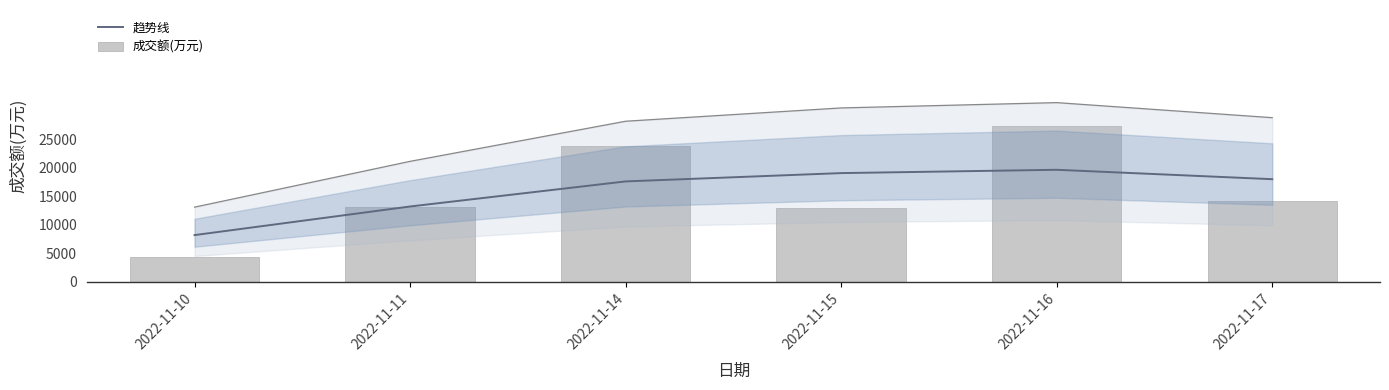

Reading left to right, what are all the values shown in this chart?

趋势线: 2022-11-10=8192.6	2022-11-11=13223.3	2022-11-14=17631.1	2022-11-15=19092.4	2022-11-16=19676.1	2022-11-17=18022.4
成交额(万元): 2022-11-10=4421.0	2022-11-11=13187.0	2022-11-14=23855.0	2022-11-15=12915.0	2022-11-16=27294.0	2022-11-17=14166.0